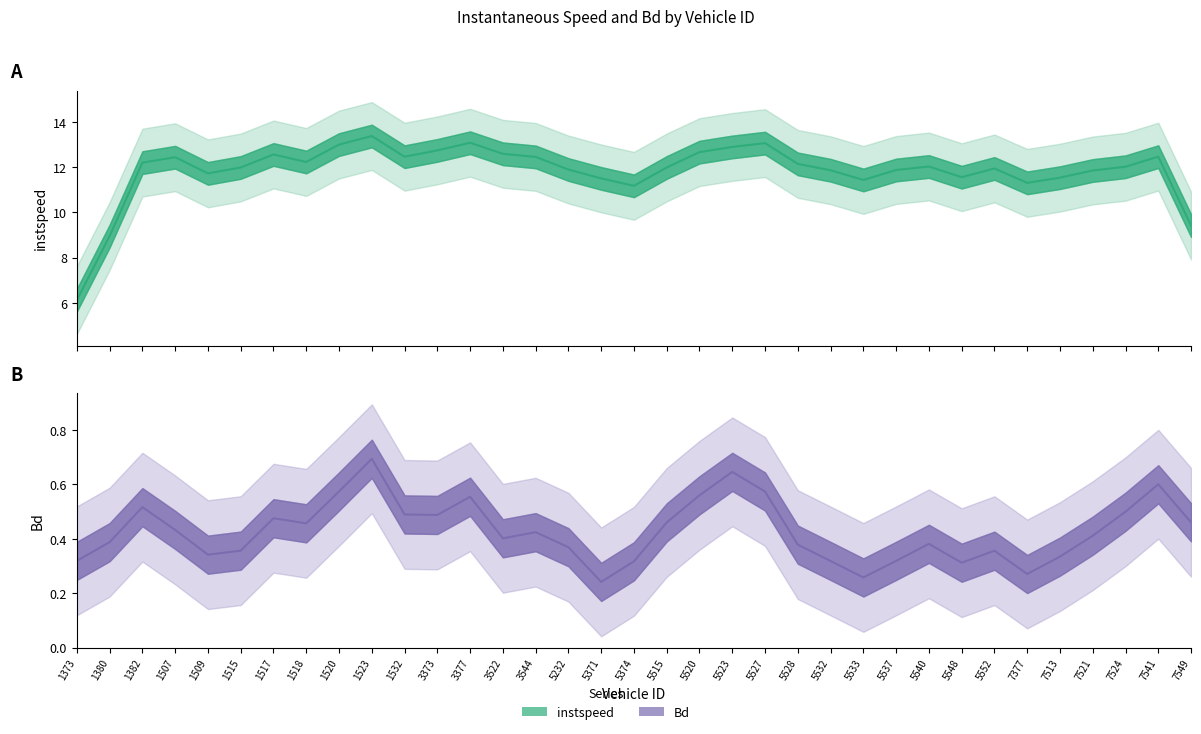

True or false: the data shows 17.8 at 5532.

False